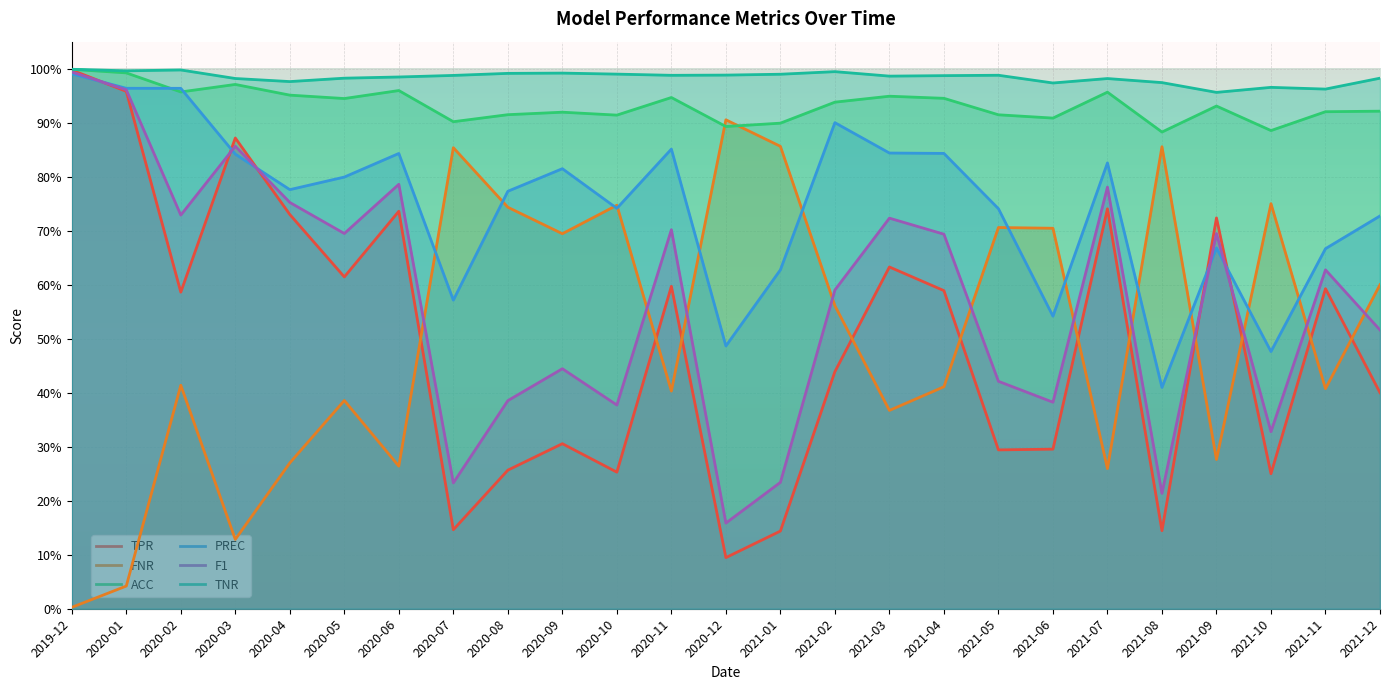

Reading right to left, extract all data points from this chart.

TPR: 0.4	0.6	0.2	0.7	0.1	0.7	0.3	0.3	0.6	0.6	0.4	0.1	0.1	0.6	0.3	0.3	0.3	0.1	0.7	0.6	0.7	0.9	0.6	1.0	1.0
FNR: 0.6	0.4	0.8	0.3	0.9	0.3	0.7	0.7	0.4	0.4	0.6	0.9	0.9	0.4	0.7	0.7	0.7	0.9	0.3	0.4	0.3	0.1	0.4	0.0	0.0
ACC: 0.9	0.9	0.9	0.9	0.9	1.0	0.9	0.9	0.9	0.9	0.9	0.9	0.9	0.9	0.9	0.9	0.9	0.9	1.0	0.9	1.0	1.0	1.0	1.0	1.0
PREC: 0.7	0.7	0.5	0.7	0.4	0.8	0.5	0.7	0.8	0.8	0.9	0.6	0.5	0.9	0.7	0.8	0.8	0.6	0.8	0.8	0.8	0.8	1.0	1.0	1.0
F1: 0.5	0.6	0.3	0.7	0.2	0.8	0.4	0.4	0.7	0.7	0.6	0.2	0.2	0.7	0.4	0.4	0.4	0.2	0.8	0.7	0.8	0.9	0.7	1.0	1.0
TNR: 1.0	1.0	1.0	1.0	1.0	1.0	1.0	1.0	1.0	1.0	1.0	1.0	1.0	1.0	1.0	1.0	1.0	1.0	1.0	1.0	1.0	1.0	1.0	1.0	1.0